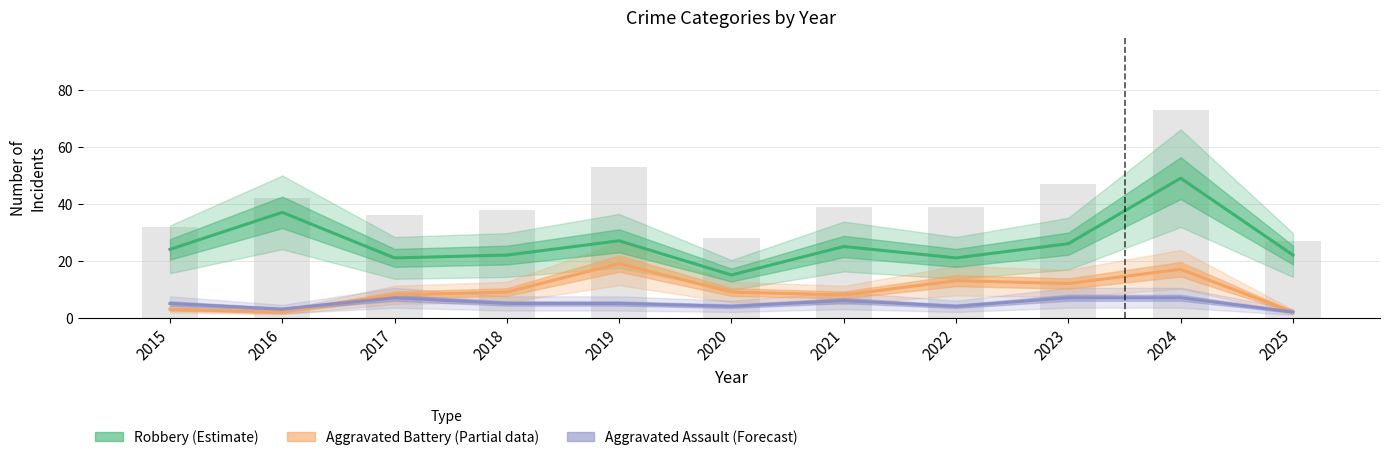

What is the value of the Robbery (Estimate) bar at the 6th from the left?

15